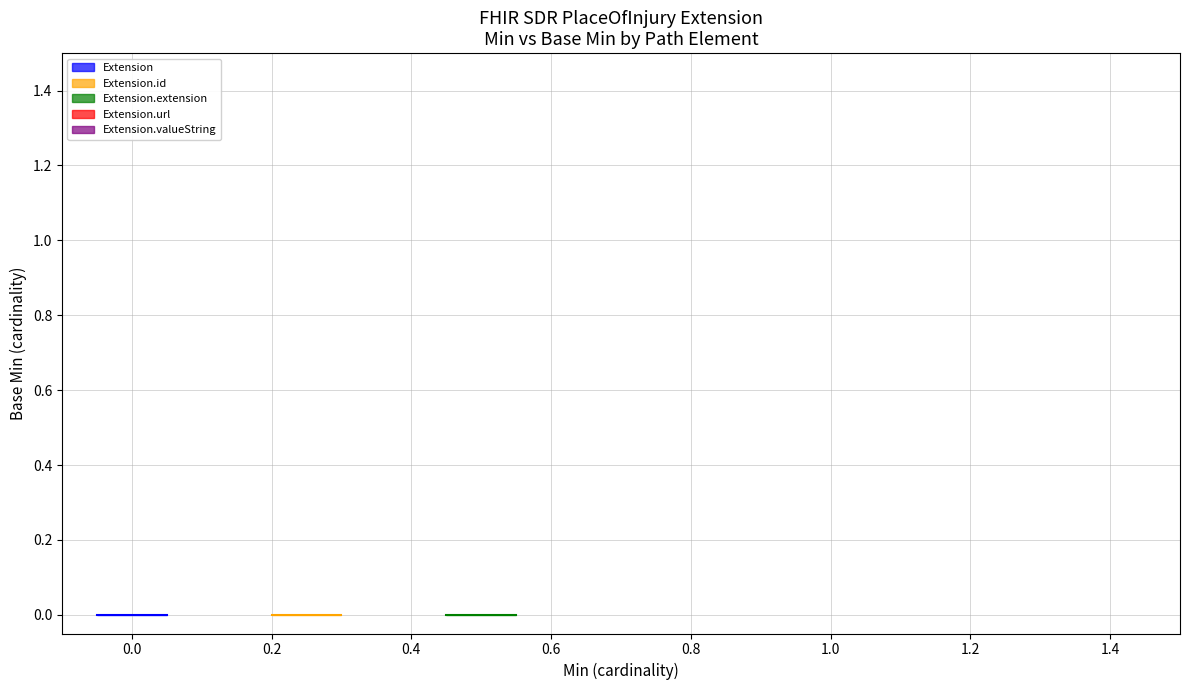

What position from the left is Extension.id?

2